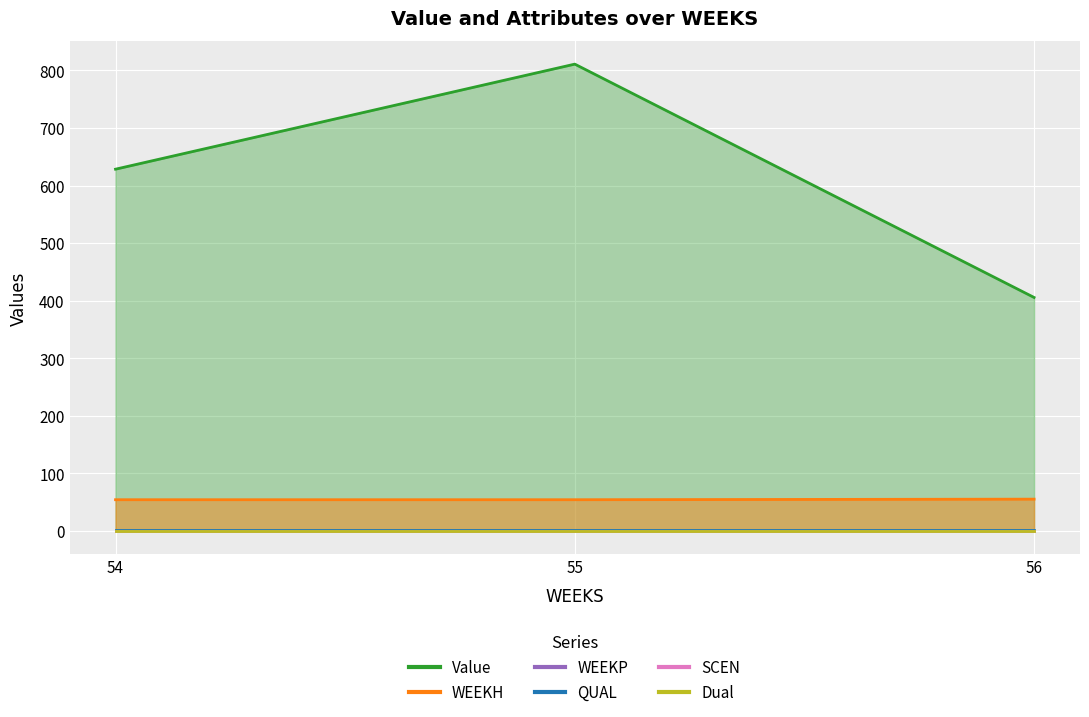

Reading left to right, extract all data points from this chart.

Value: 628.4	810.9	405.5
WEEKH: 54.0	54.0	55.0
WEEKP: 0.0	0.0	0.0
QUAL: 2.0	2.0	2.0
SCEN: 0.0	0.0	0.0
Dual: 0.0	0.0	0.0